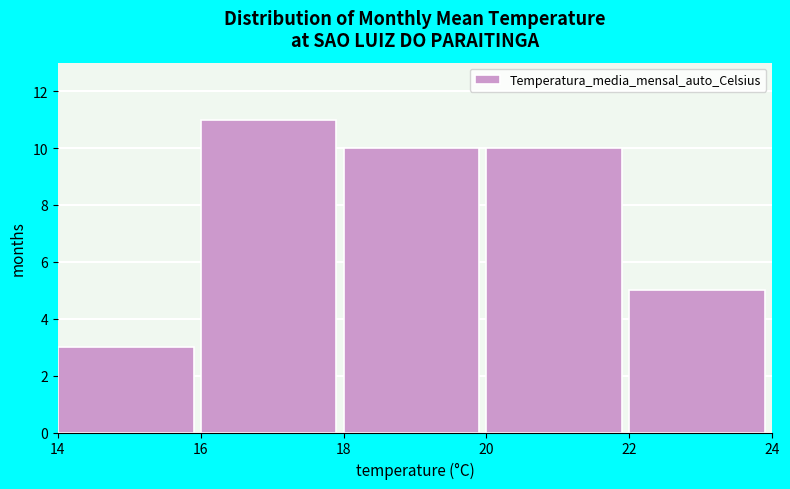

Which range on the x-axis has the tallest bar?

16 to 18